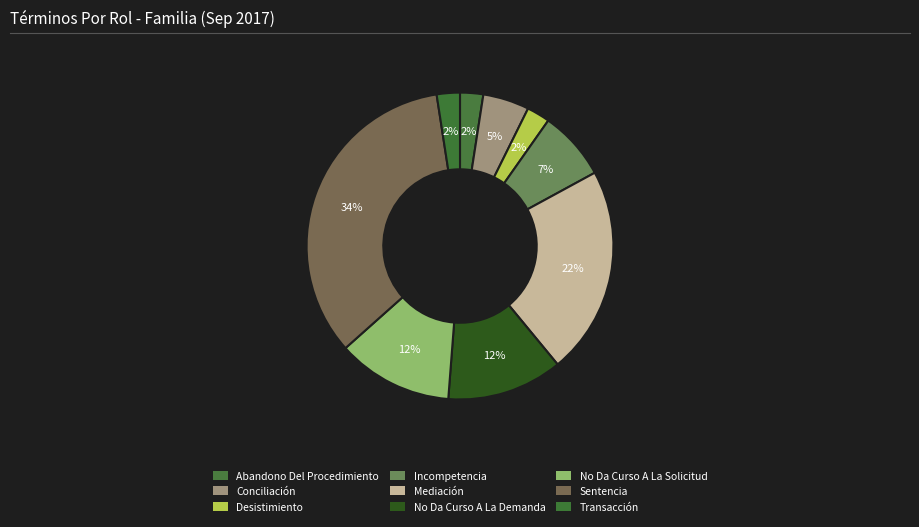

To the nearest percent, what is the combined percentage of Abandono Del Procedimiento and Conciliación?

7%